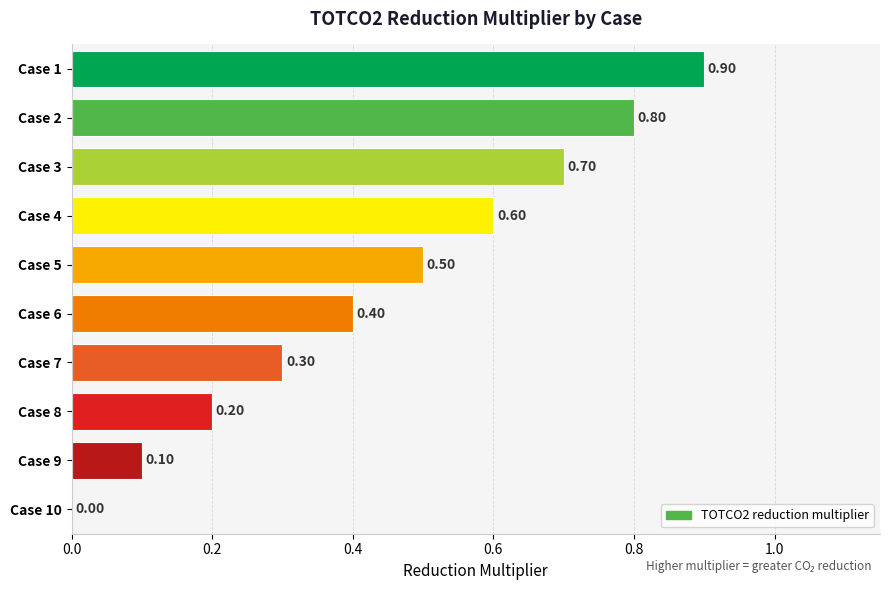

How many data points are above 0?

9